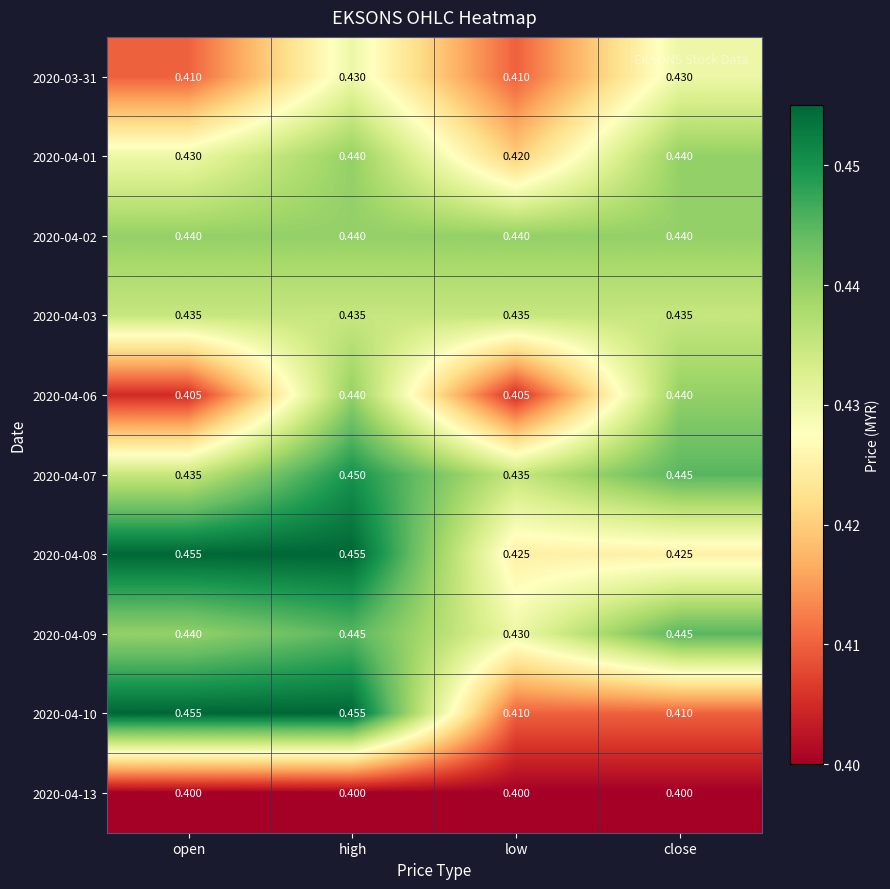

Where is 2020-04-09 nearest to the value 0?

low